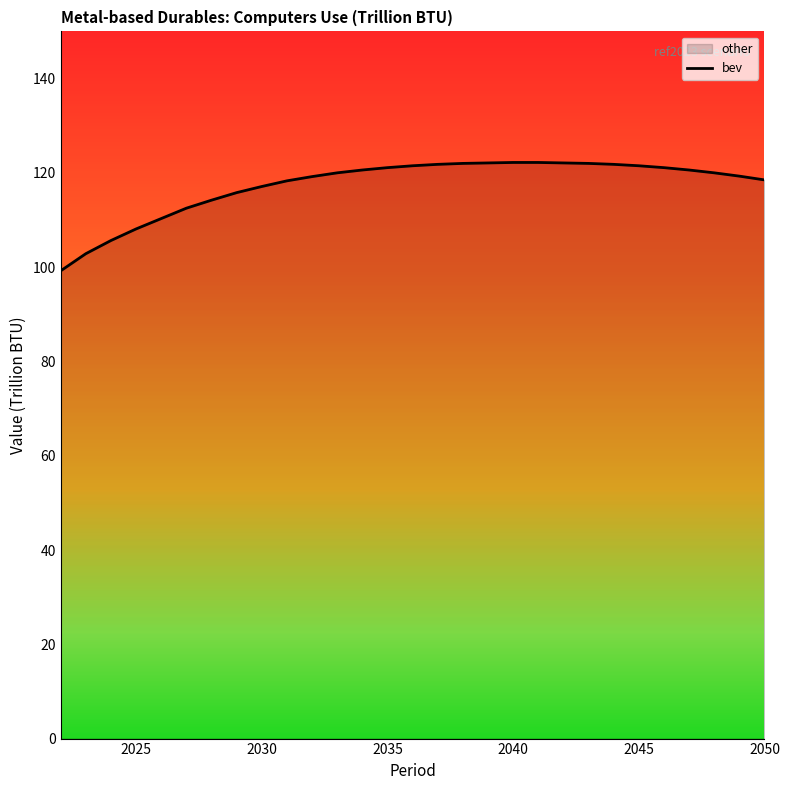

What is the smallest value displayed?

99.2